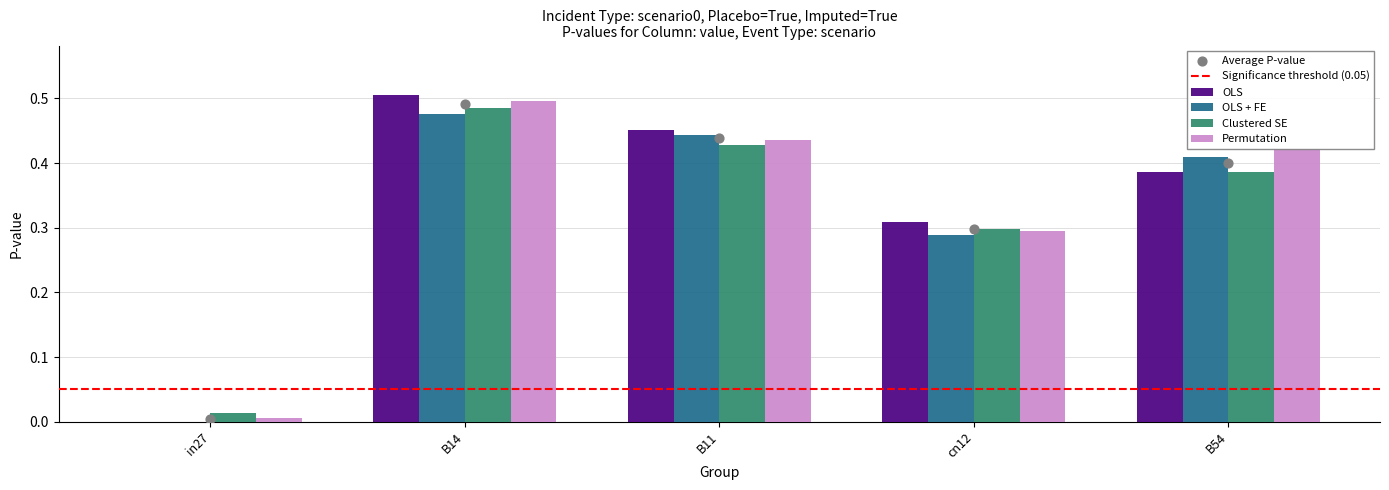

Is the value of job312_scenario0_576 at cn12 greater than the value of job307_scenario0_569 at cn12?

No